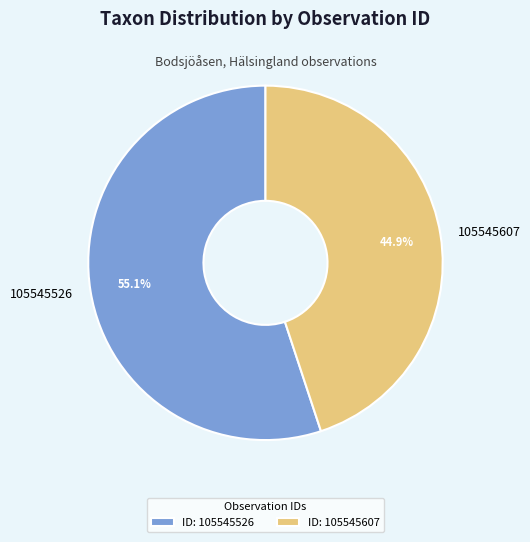

Does 105545607 represent more than half of the total?

No